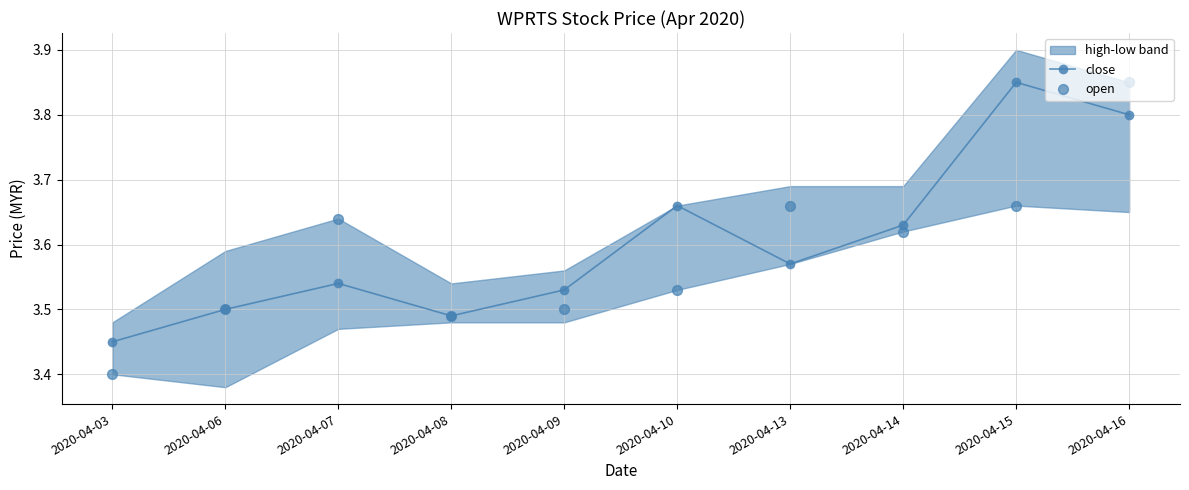

How many close values are between 3 and 4?

10